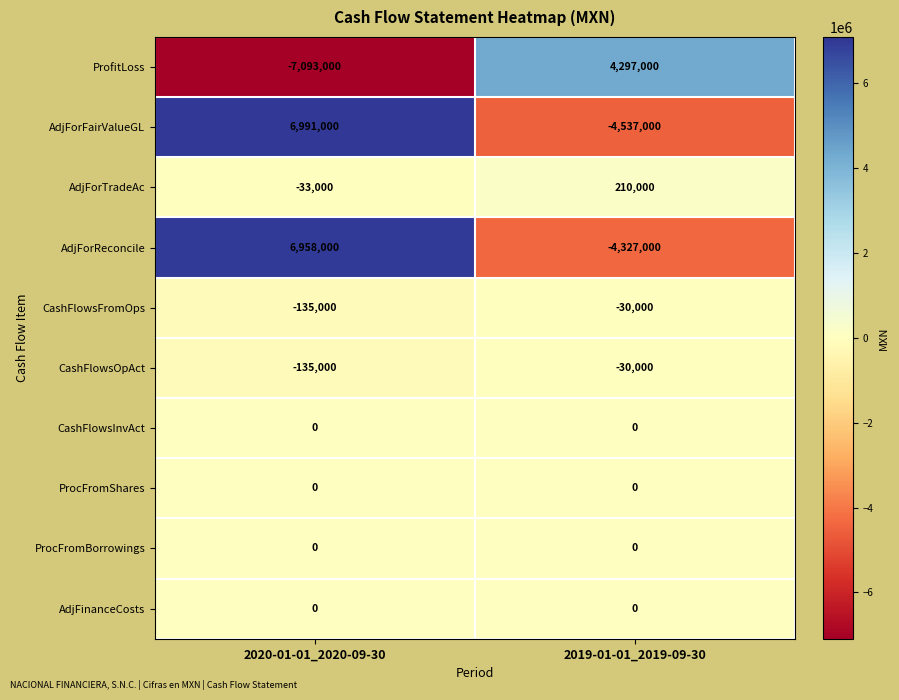

Is it true that AdjFinanceCosts equals 0 at 2019-01-01_2019-09-30?

True